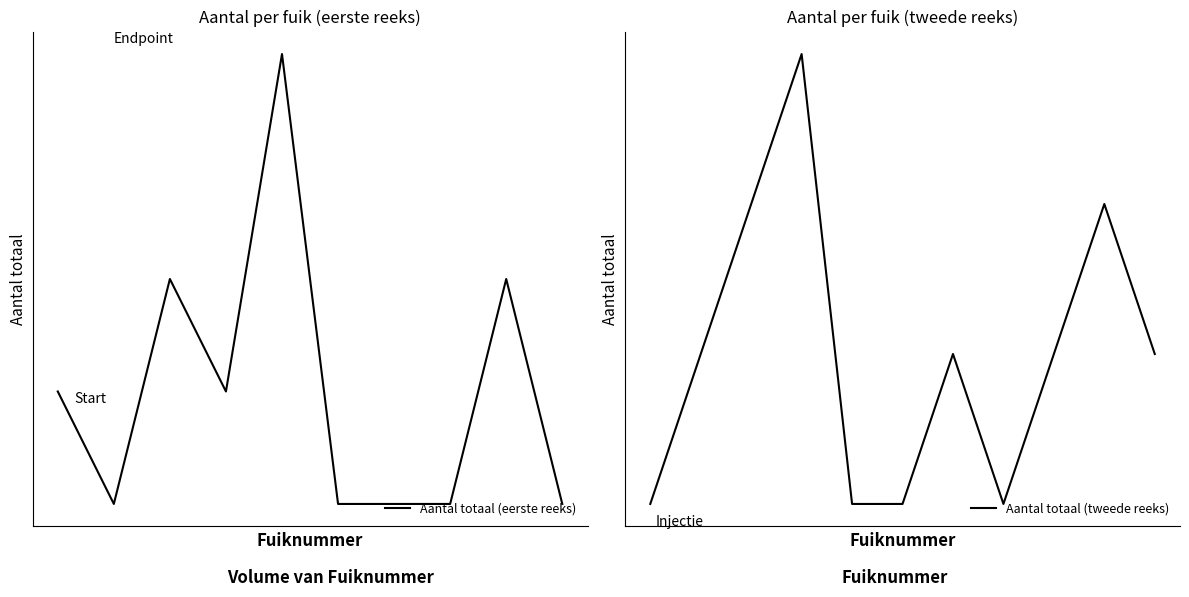

True or false: Aantal totaal (eerste reeks) has more than 1 points higher than both neighbors.

True